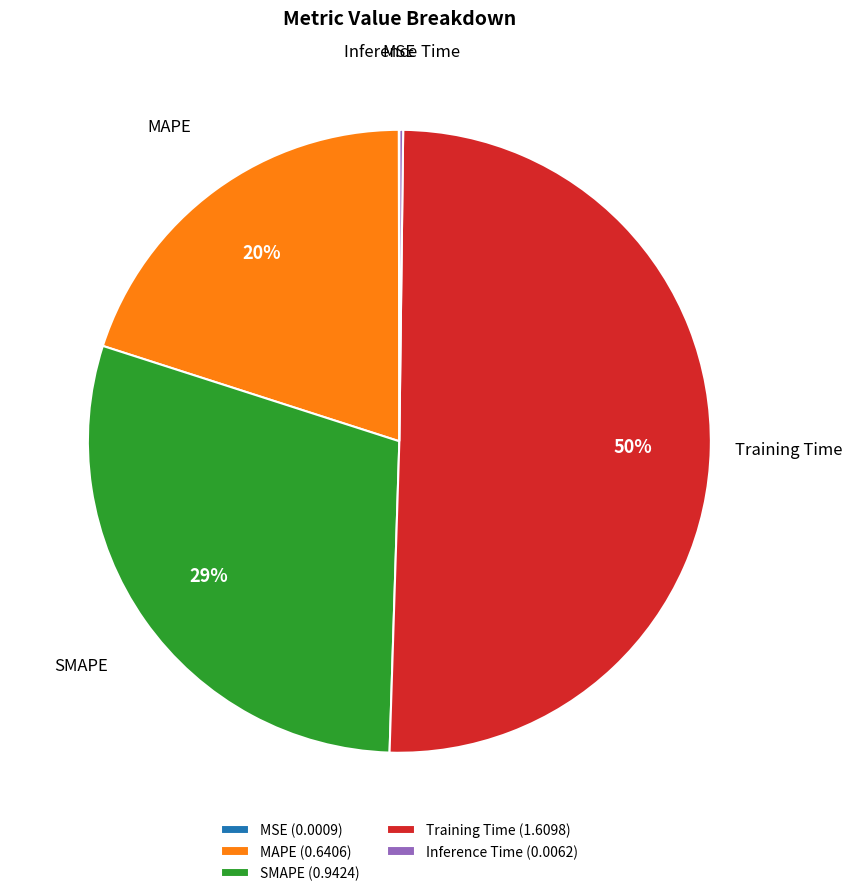

To the nearest percent, what portion does SMAPE (0.9424) represent?

29%